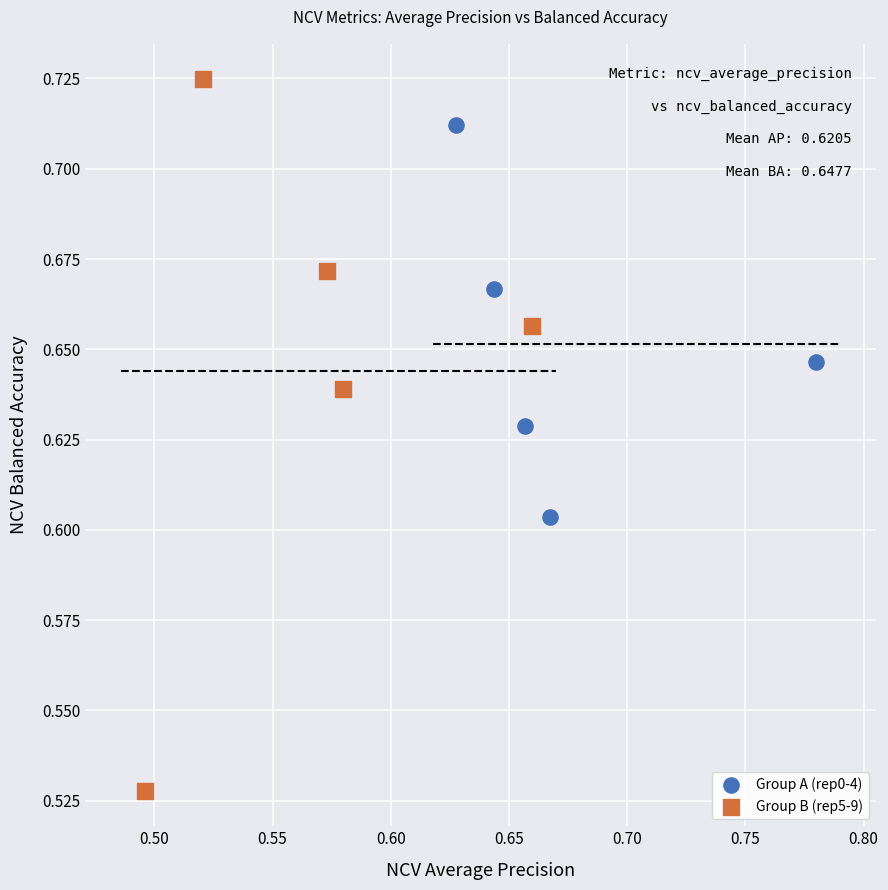

Which series reaches the maximum Y coordinate?

Group B (rep5-9)